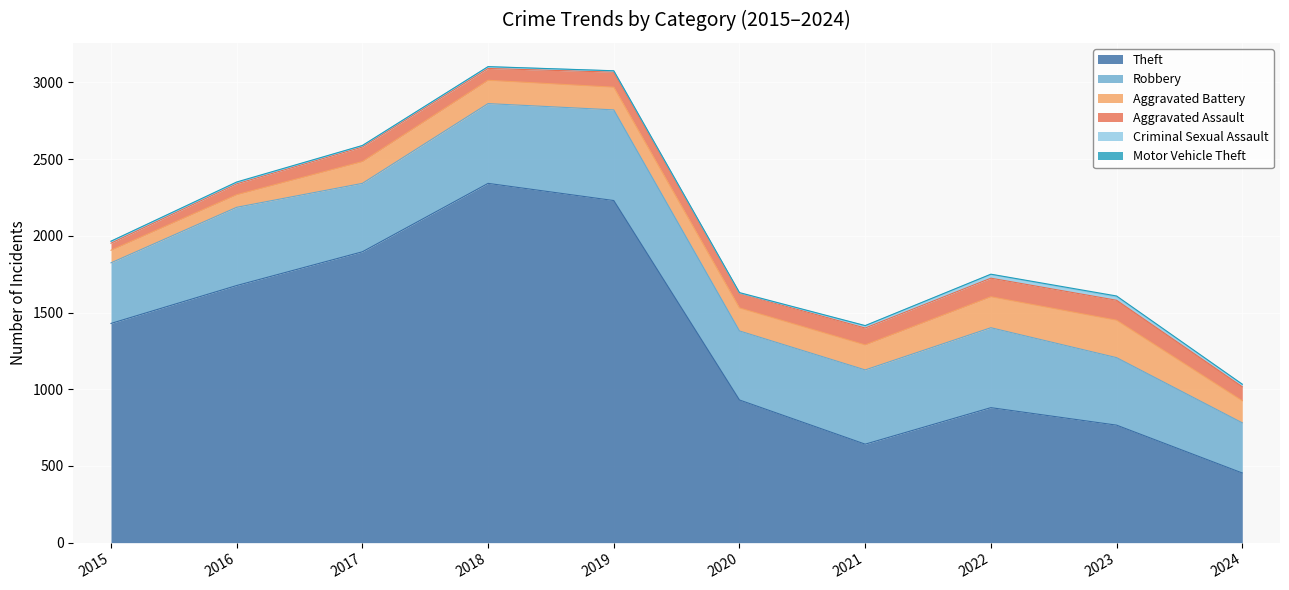

Which has a higher value, 2019 or 2022?

2019